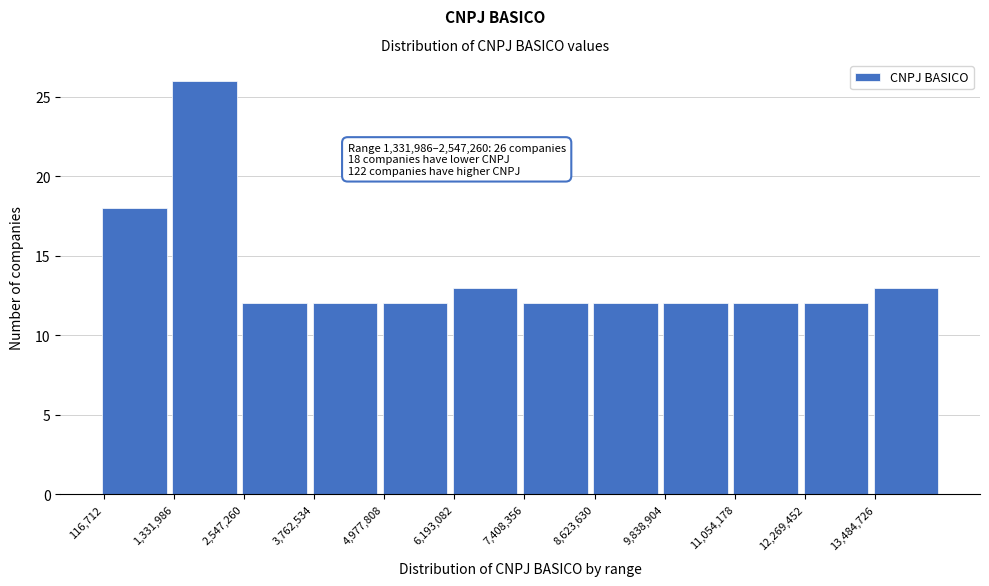

Which range on the x-axis has the tallest bar?

1400000 to 2600000